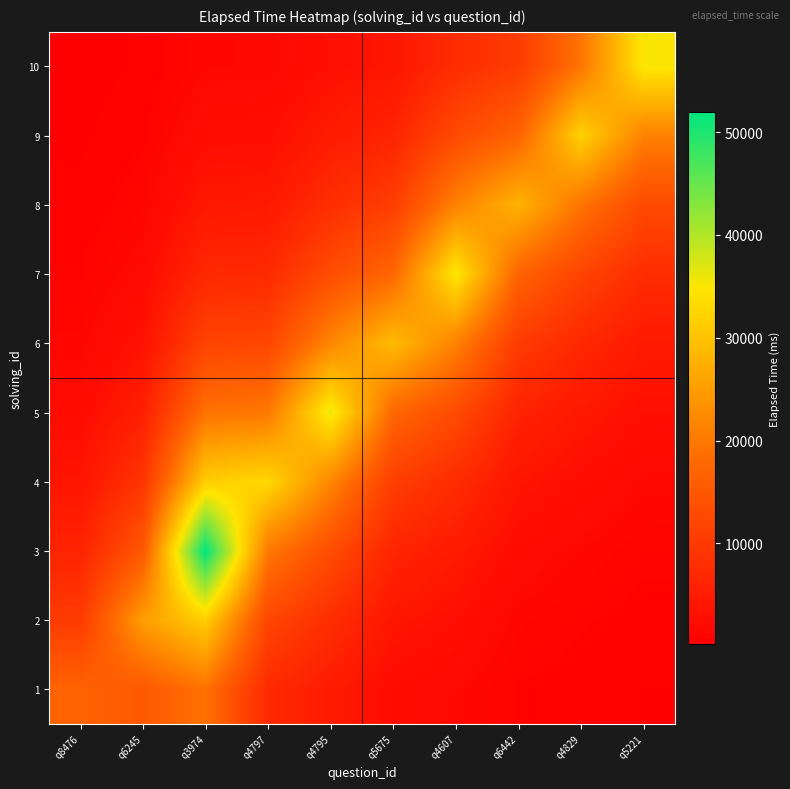

Which series has the widest spread of values?

3